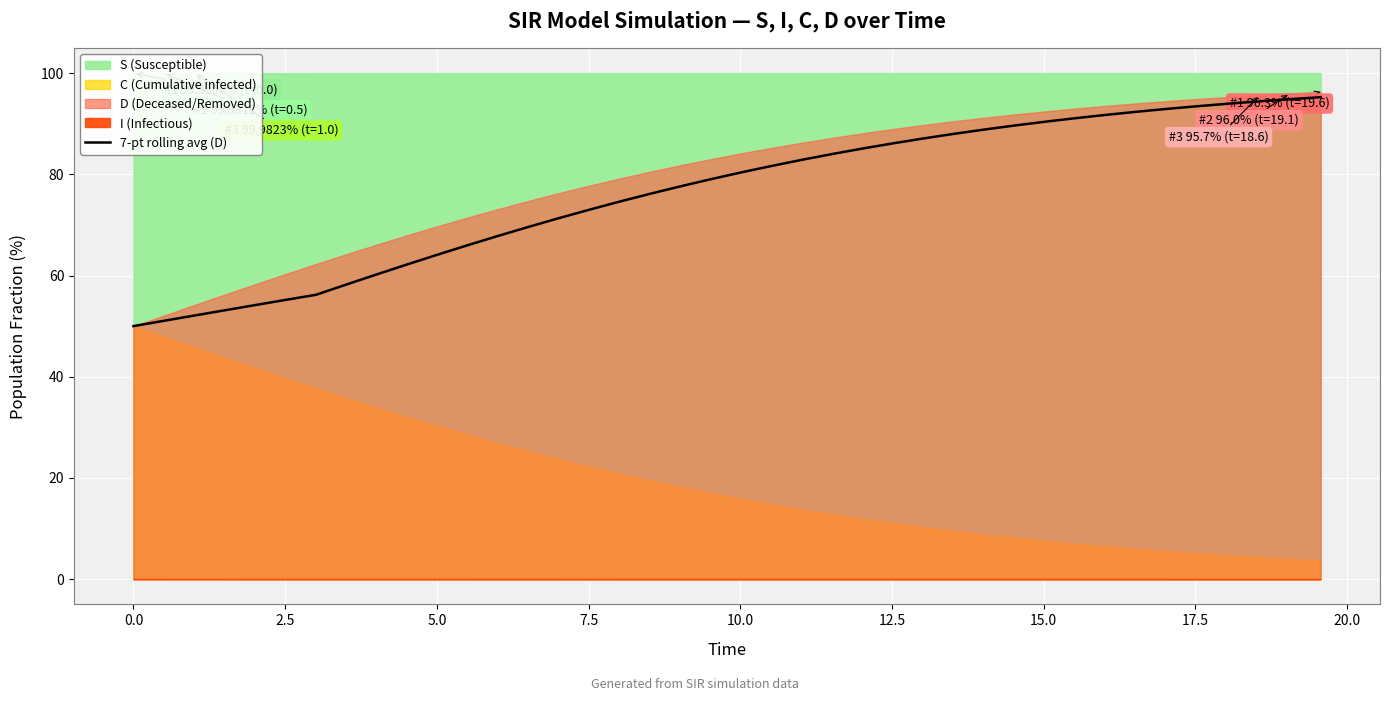

What is the highest value of the 7-pt rolling avg (D) series?

95.2